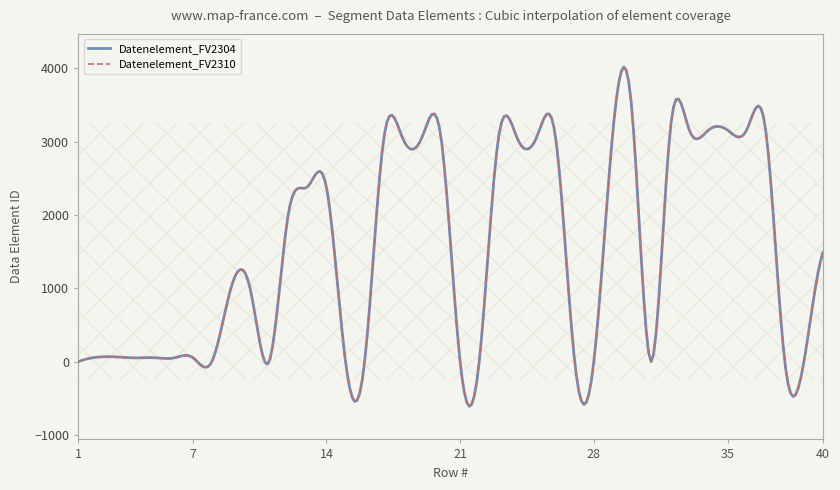

What is the sum of all Datenelement_FV2310 values?

60442